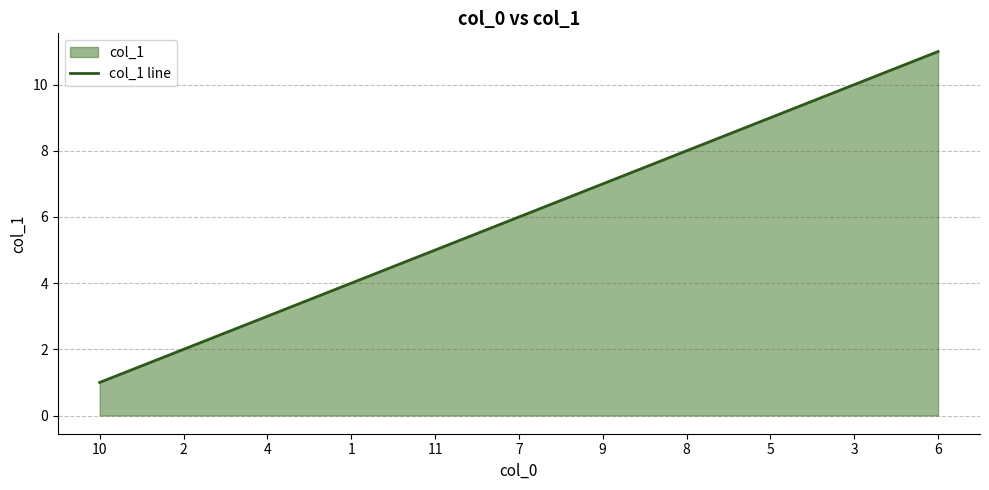

What is the label of the 4th point from the left?

1